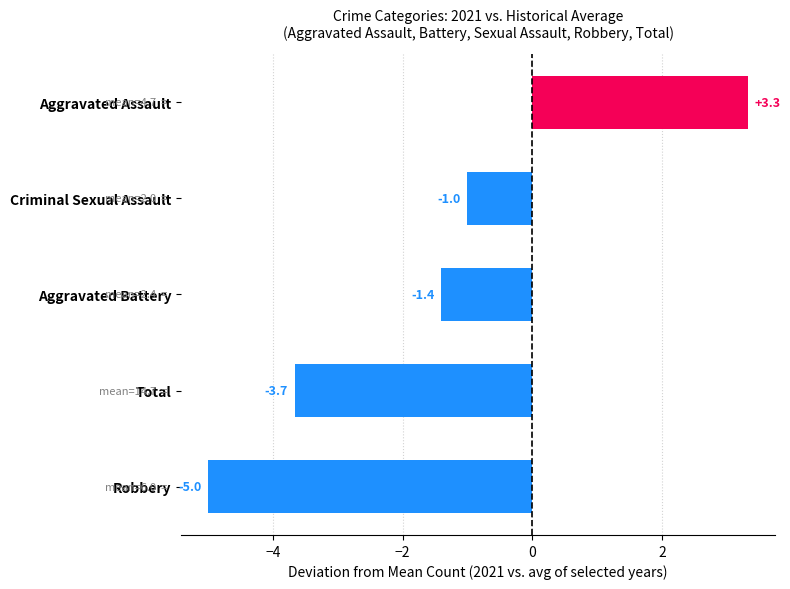

Does the chart contain any negative values?

Yes